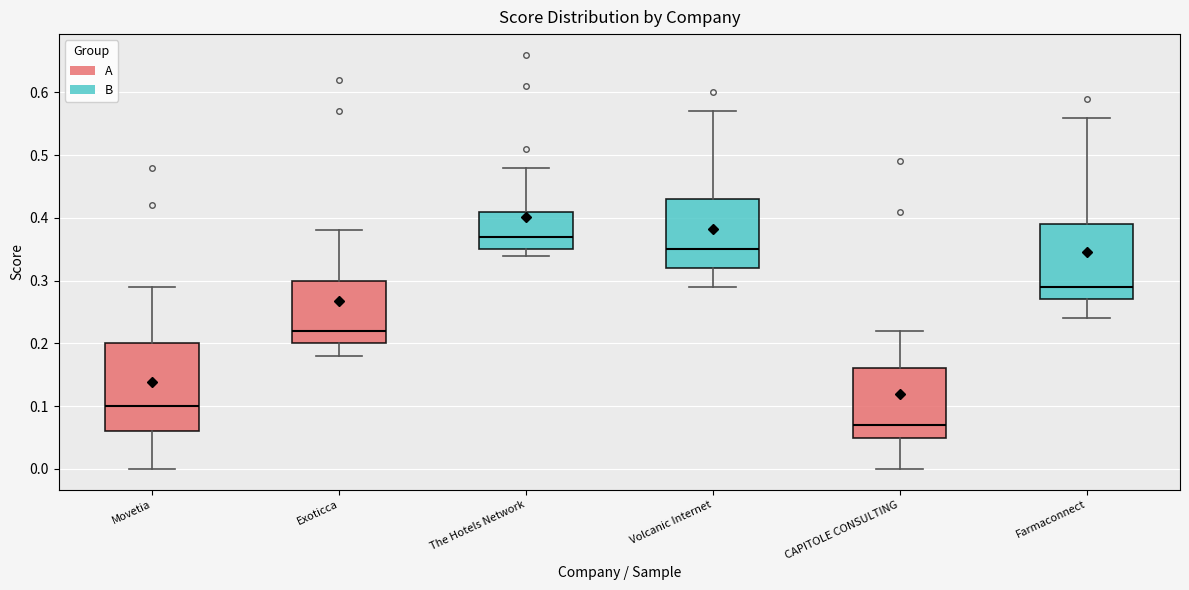

Which box is the tallest, from its lower edge to its upper edge?

Movetia